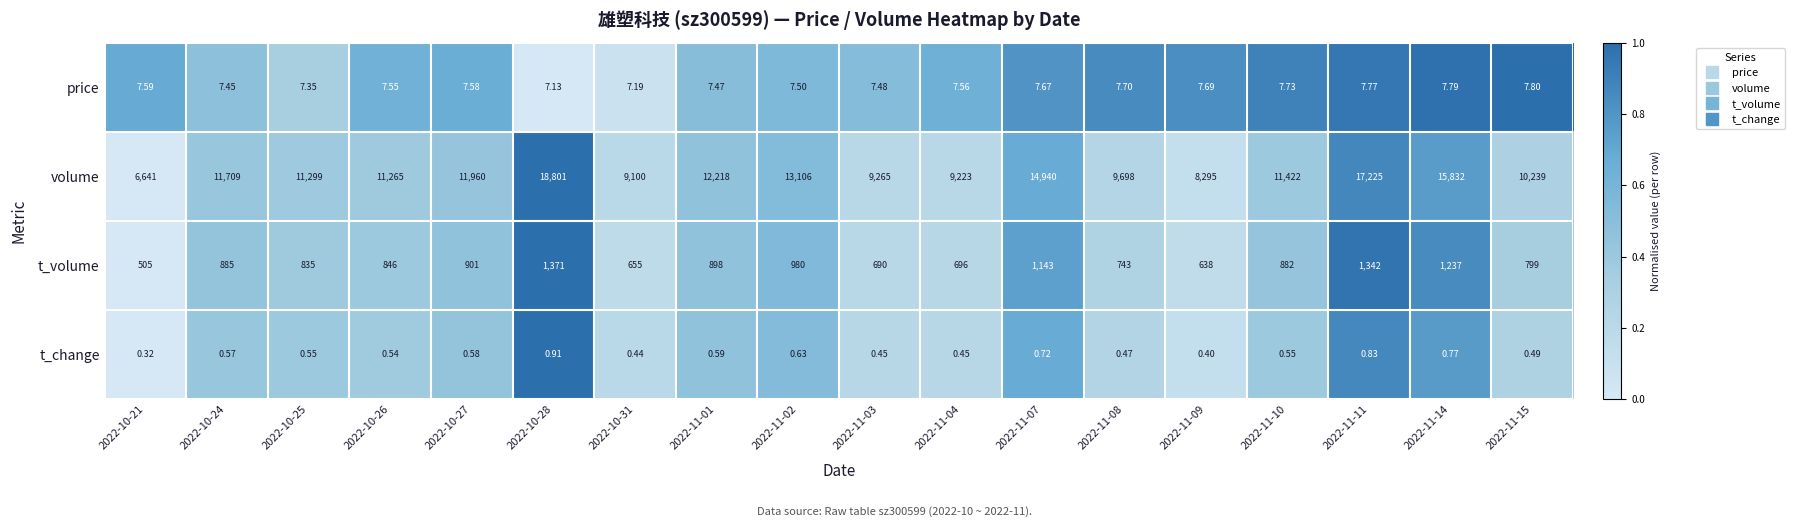

How many series are shown in this chart?

4